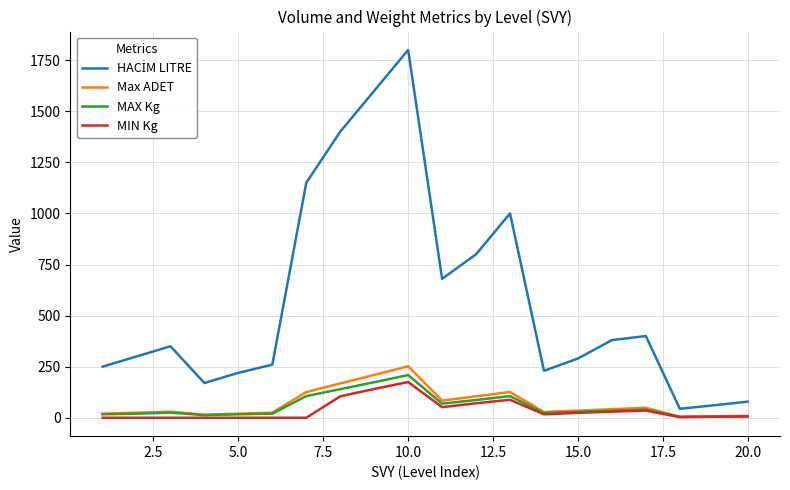

What is the maximum value shown in the chart?

1800.0